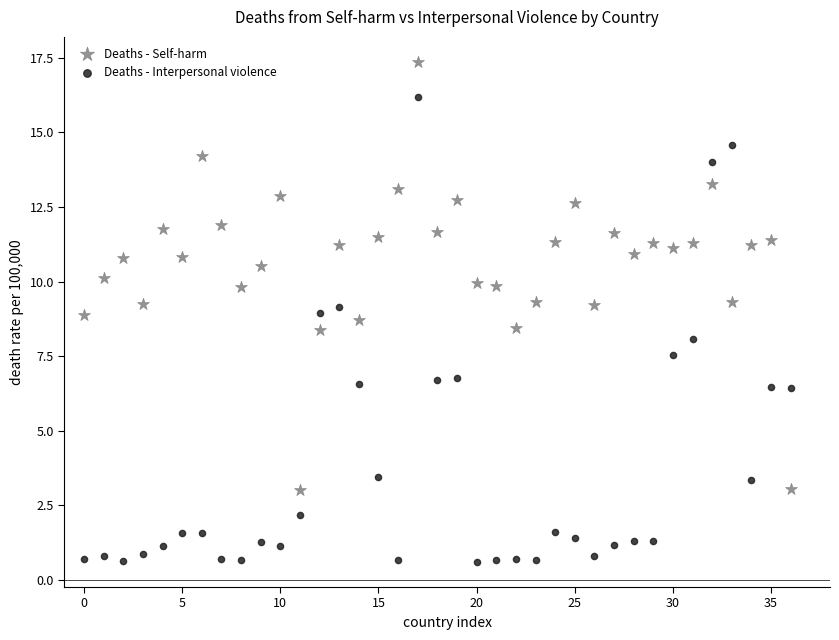

Which series reaches the maximum Y coordinate?

Deaths - Self-harm